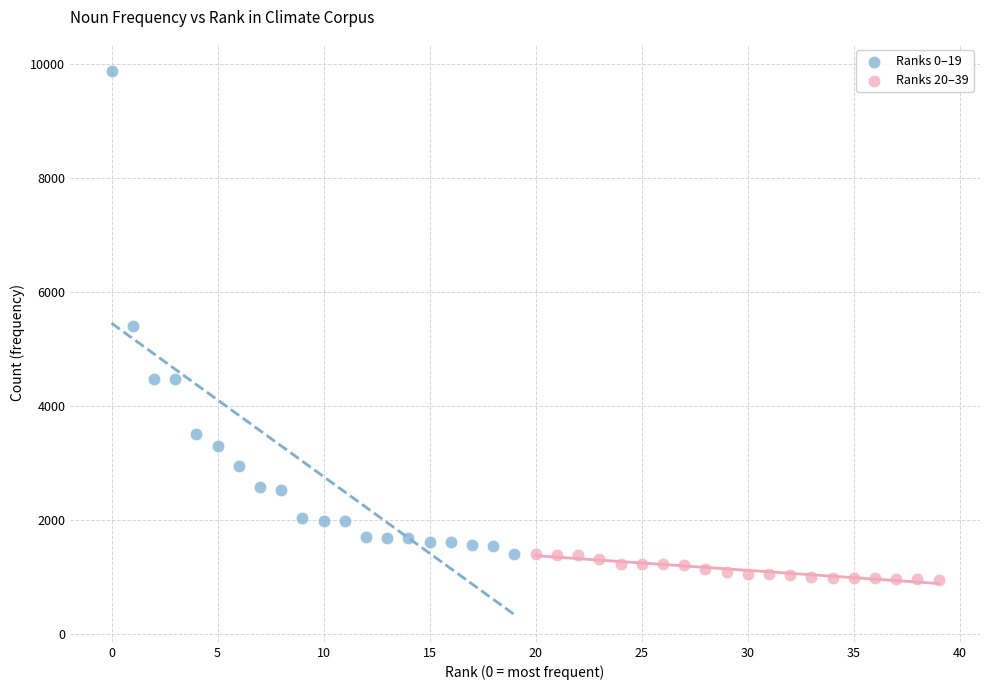

Which series has the widest spread of Y values?

Ranks 0–19